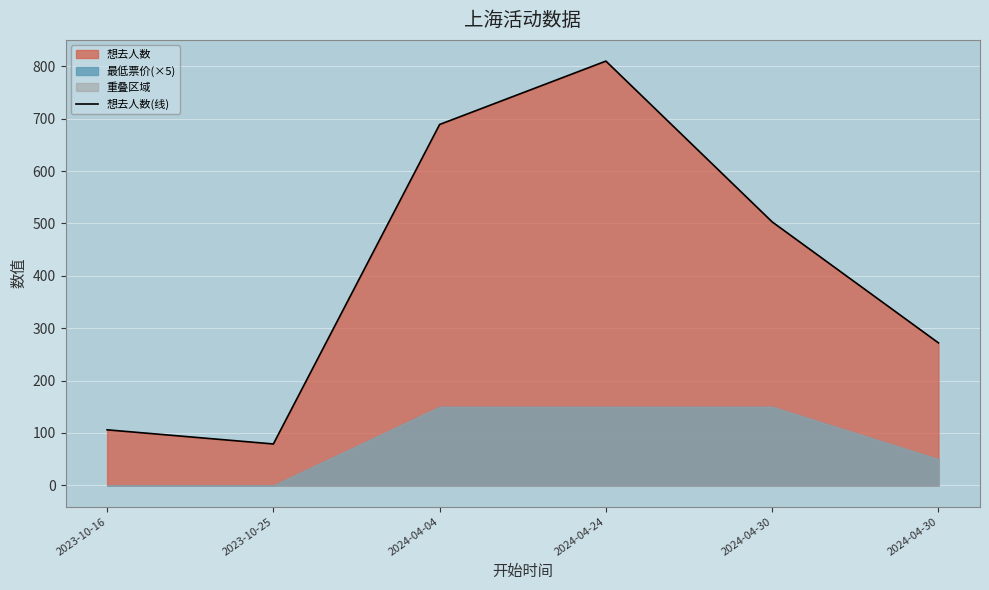

What is the difference between the values at 2023-10-16 and 2023-10-25?

27